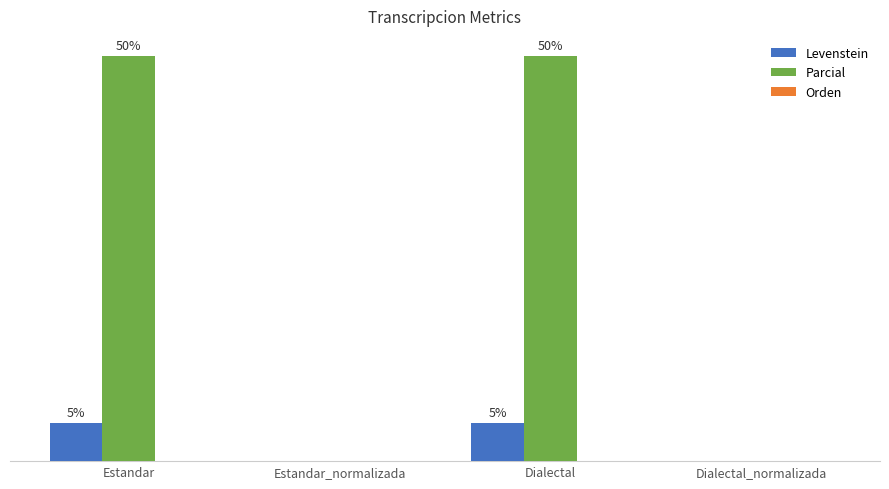

Which series has the largest total across all categories?

Parcial